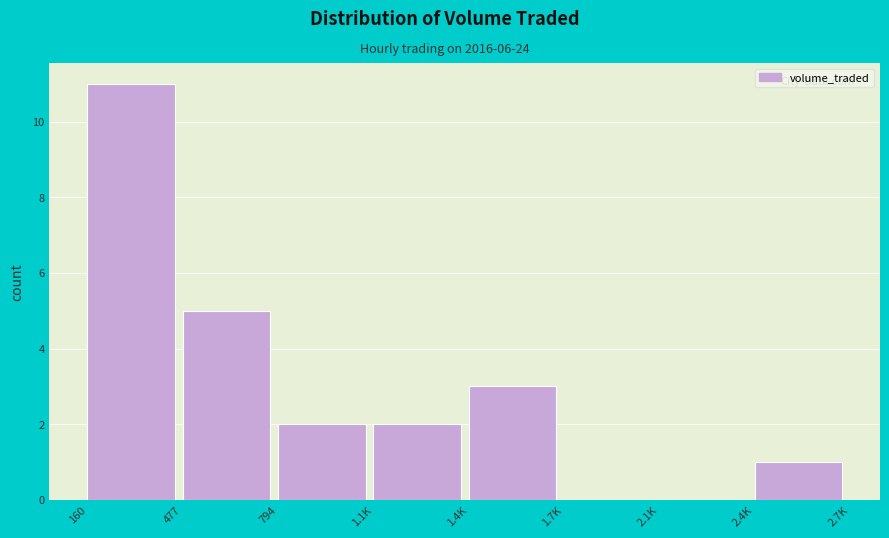

Reading left to right, transcribe all the data shown in this chart.

160=11	477=5	794=2	1.1K=2	1.4K=3	1.7K=0	2.1K=0	2.4K=1